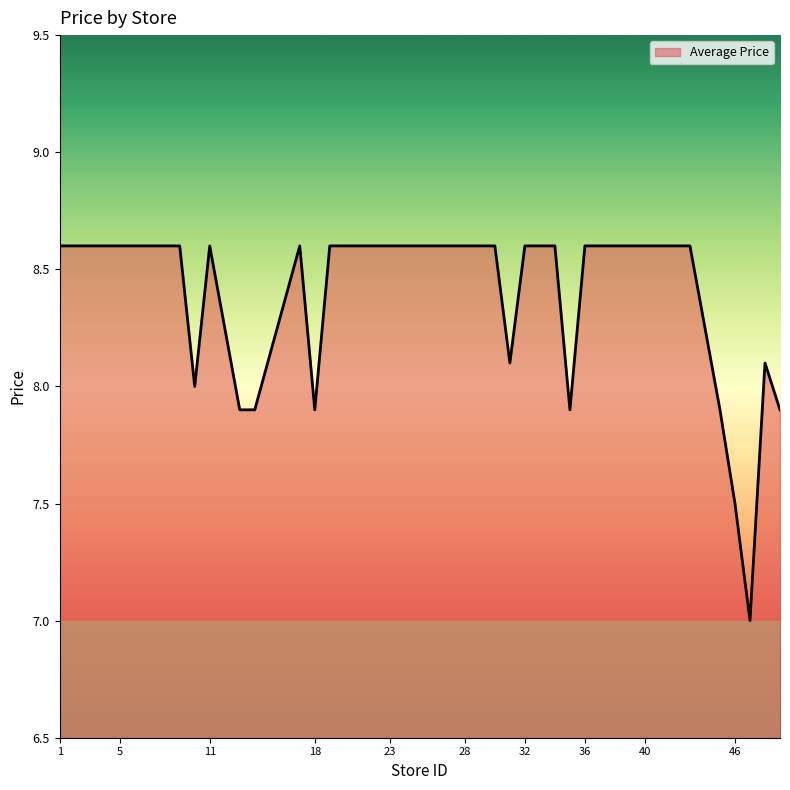

What is the minimum value shown in the chart?

7.0